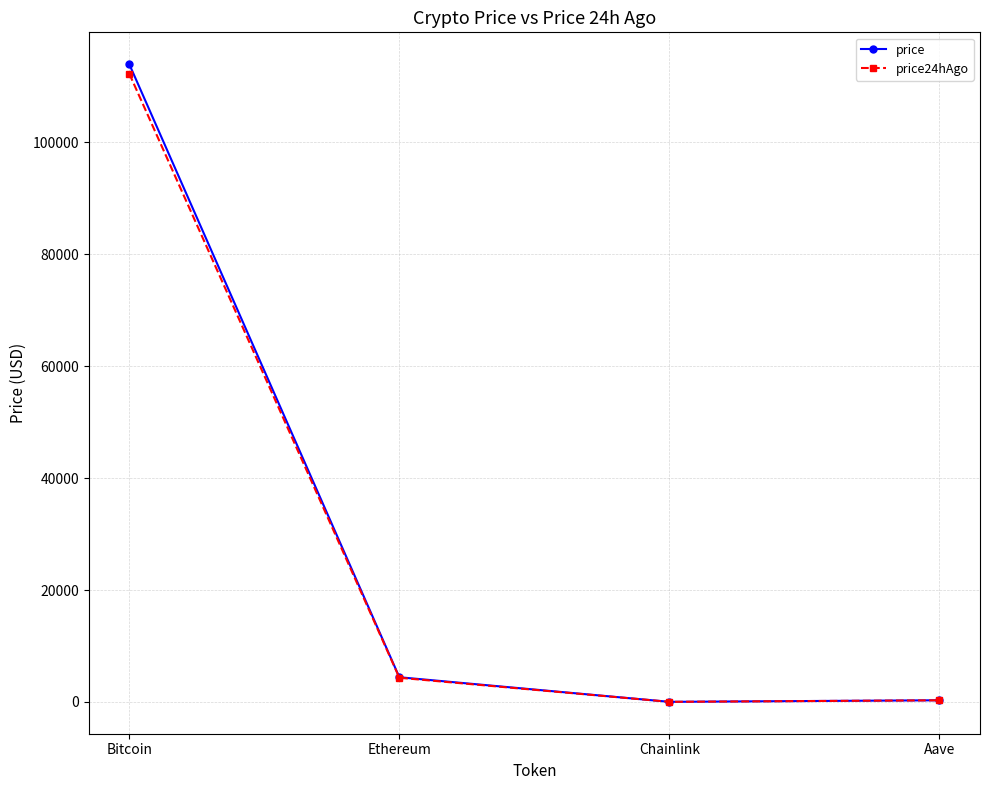

What is the sum of the price values at Aave and Ethereum?

4724.9